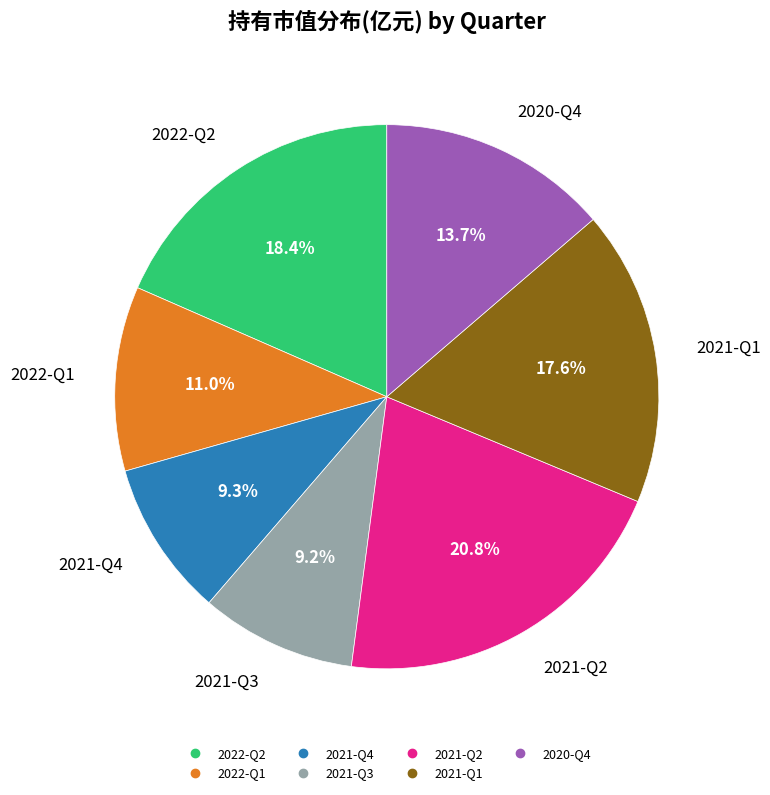

Approximately how many times larger is the value at 2021-Q4 compared to 2021-Q3?

1.0